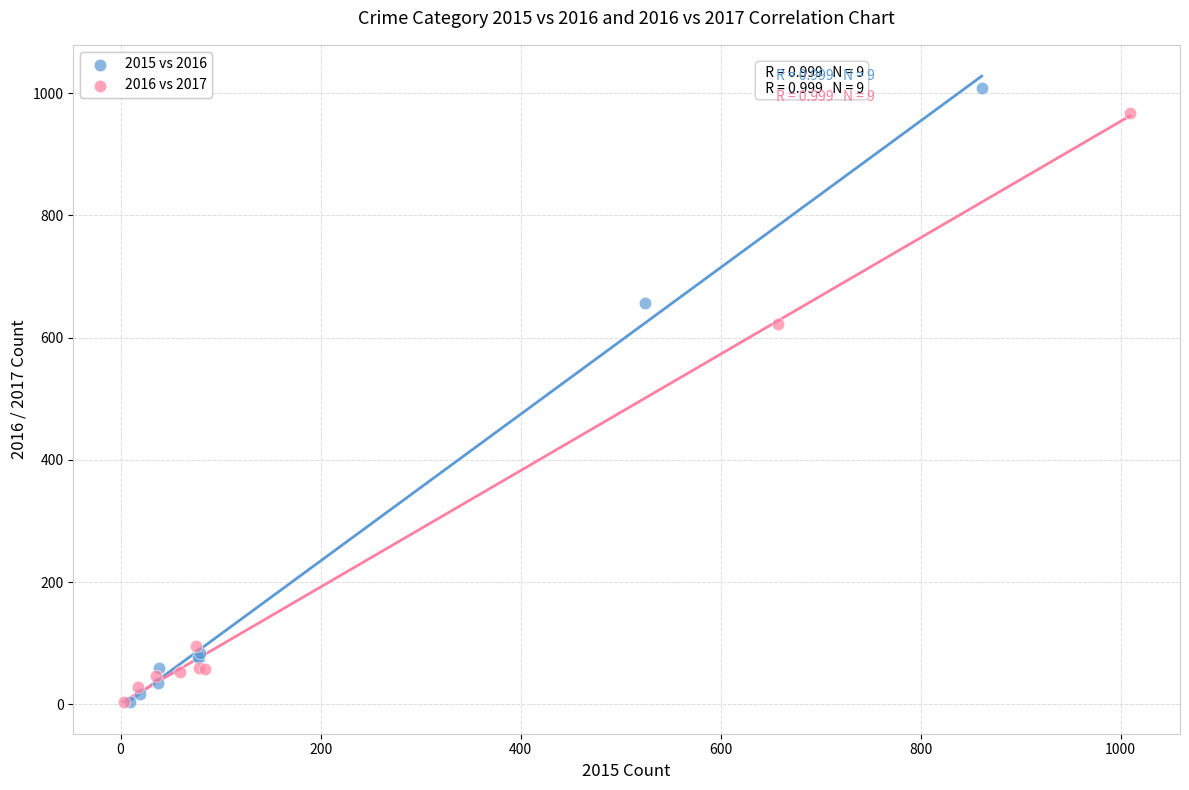

Which series contains the highest Y value?

2015 vs 2016